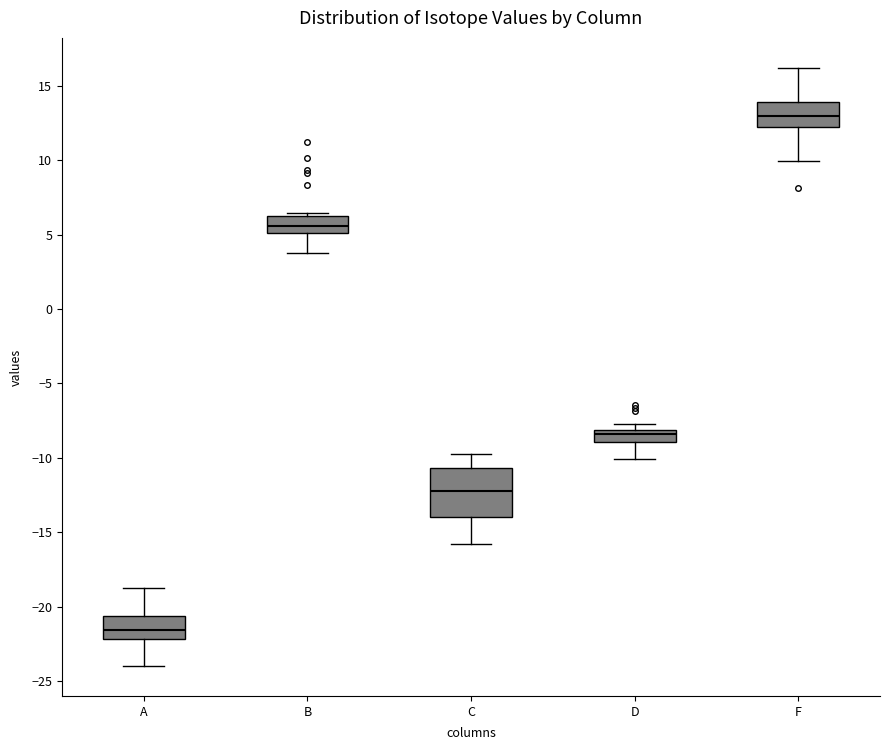

Comparing the boxes themselves (not the whiskers), which one is the tallest?

C